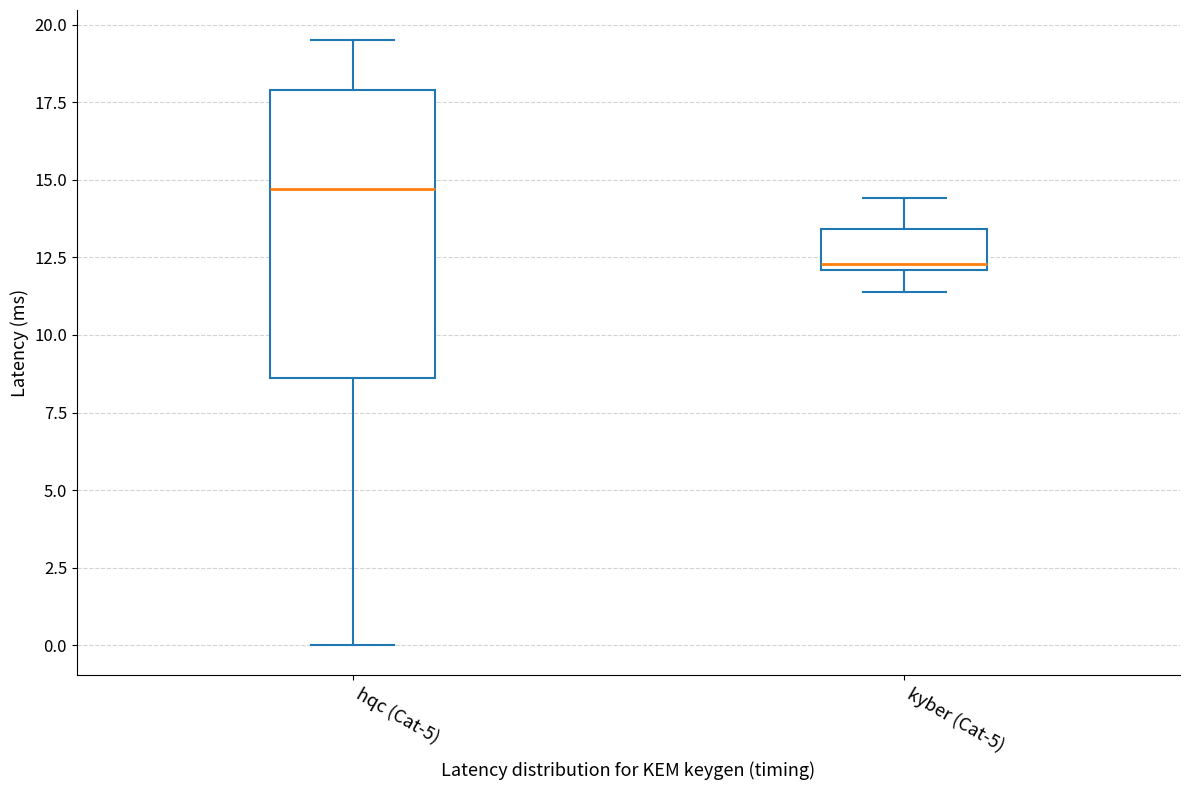

Reading left to right, read every box against the y-axis: the position of its median line, the range the box covers, and the ends of its whiskers. The values are not printed on the chart, so give them approximately, as read against the axis.

hqc (Cat-5): median 14.5, box 8.5 to 18.0, whiskers 0.0 to 19.5
kyber (Cat-5): median 12.5, box 12.0 to 13.5, whiskers 11.5 to 14.5